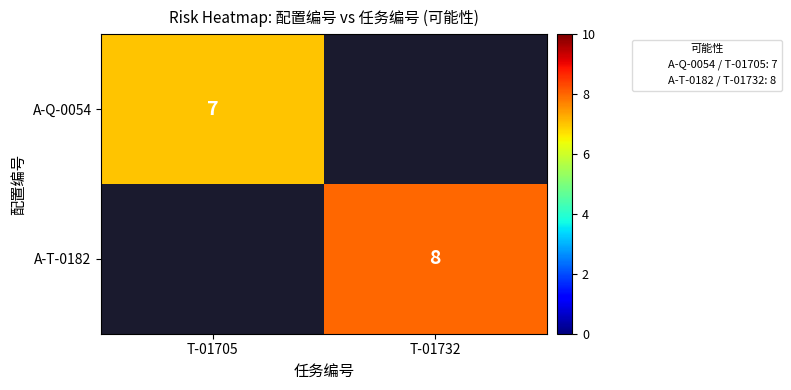

The A-T-0182 series shows 11 at T-01732. True or false?

False